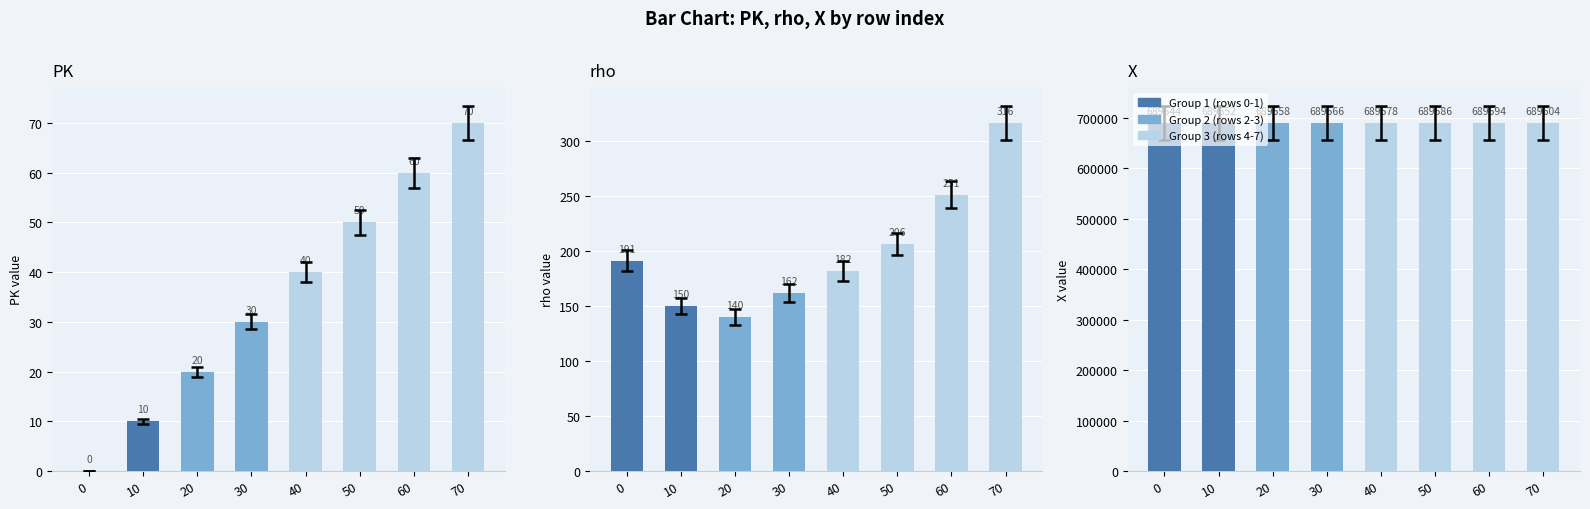

Is the value of PK at 20 greater than the value of rho at 50?

No